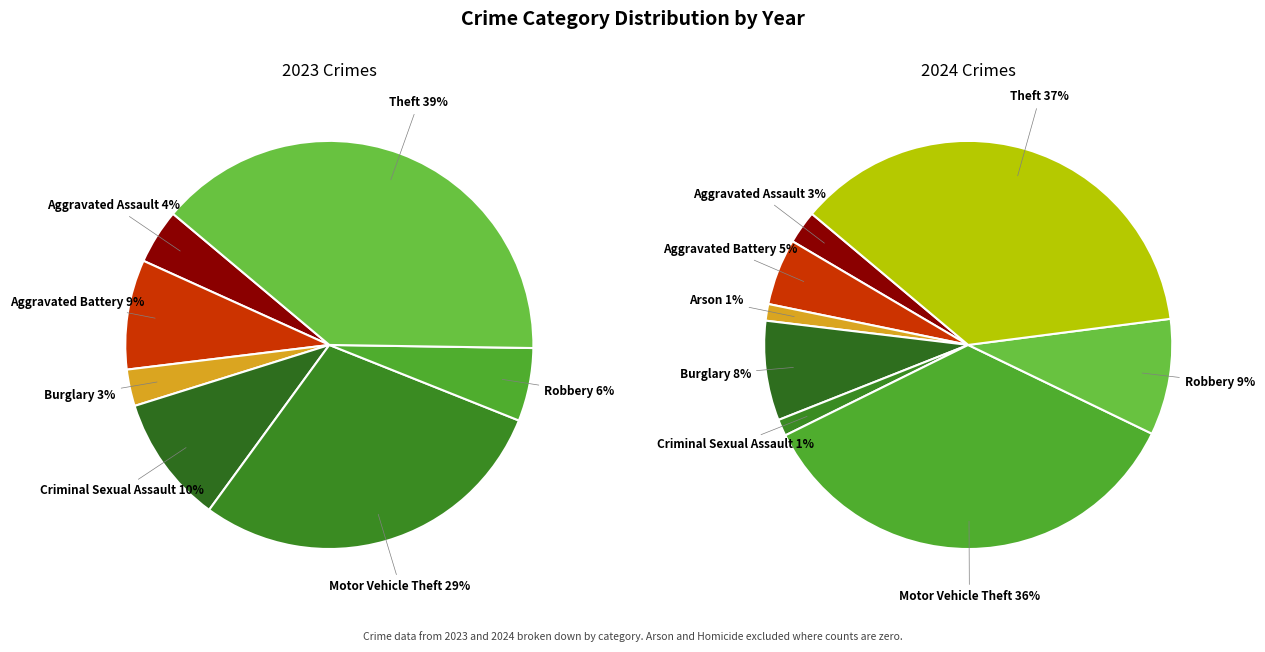

What percentage is the 7 slice, to the nearest percent?

37%